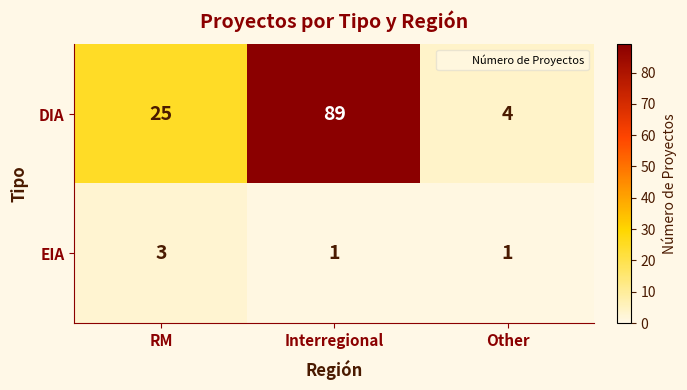

What is the average value of the DIA series?

39